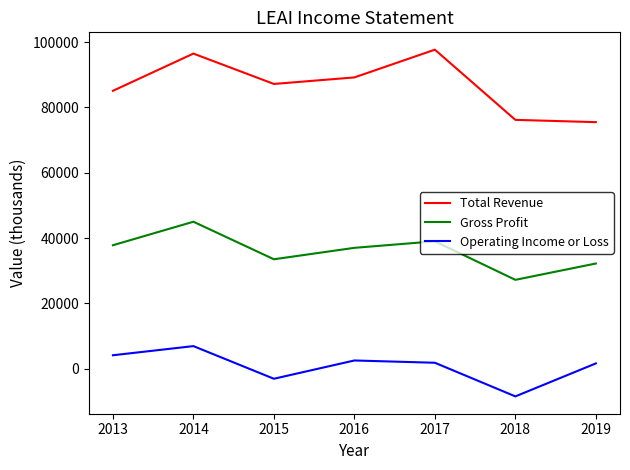

How many negative values does the Operating Income or Loss series have?

2